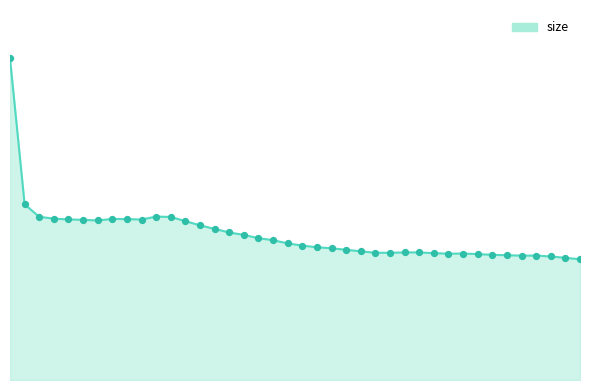

Is this an area chart (filled region under the line)?

Yes